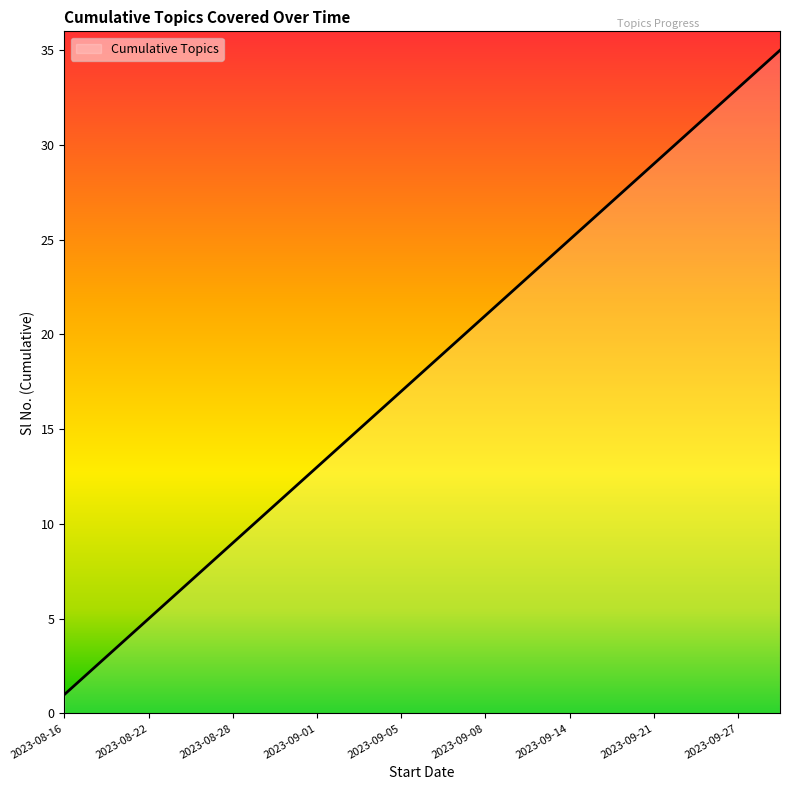

What is the greatest value displayed?

35